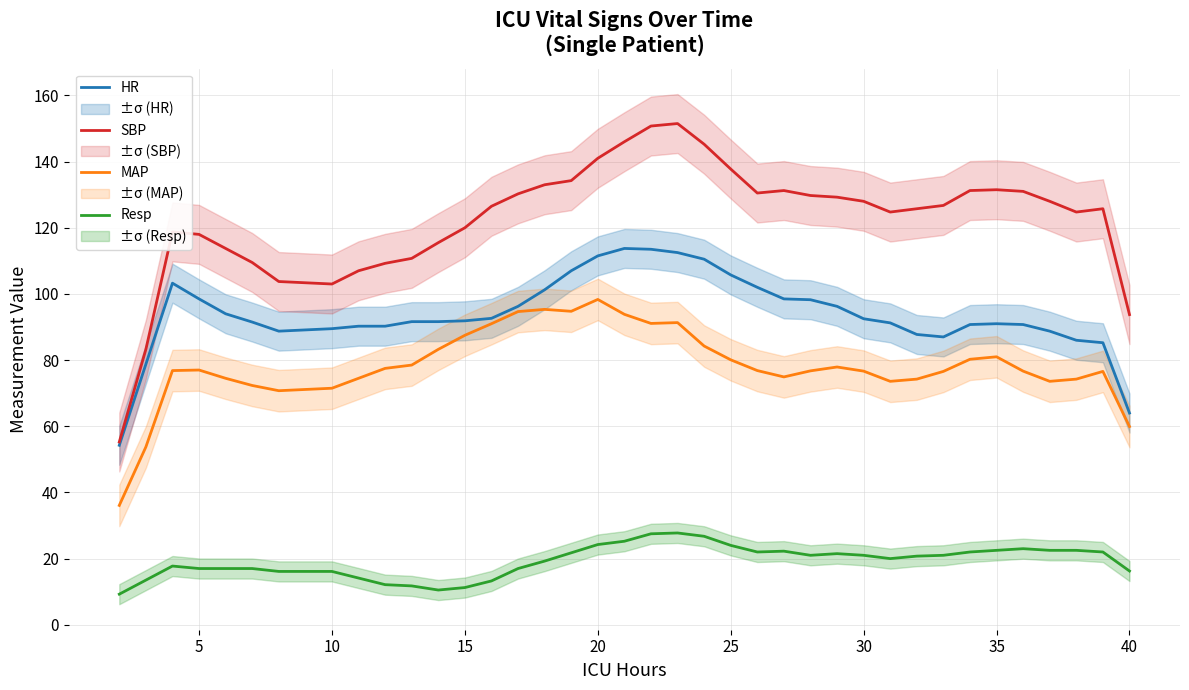

How many data points in SBP are above 126?

20